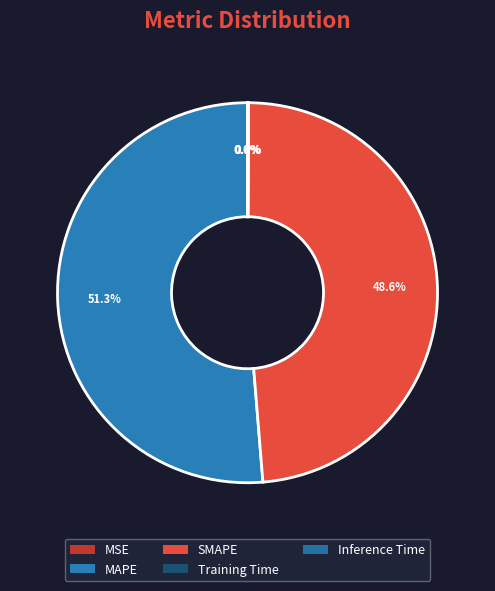

What is the smallest slice in the pie chart?

MSE